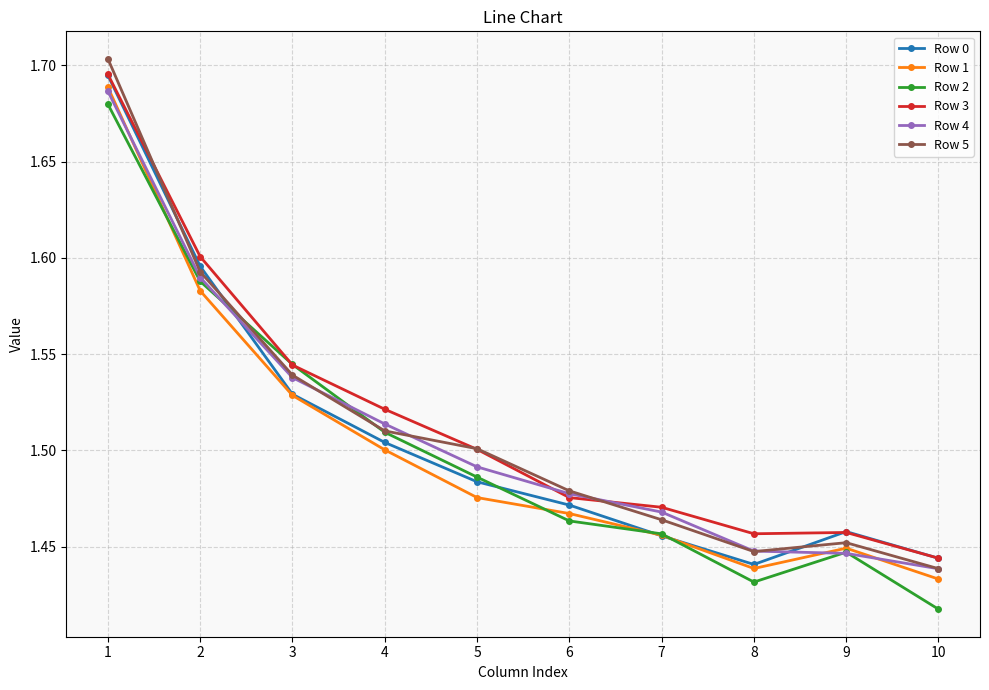

At which label is Row 4 closest to 1?

10